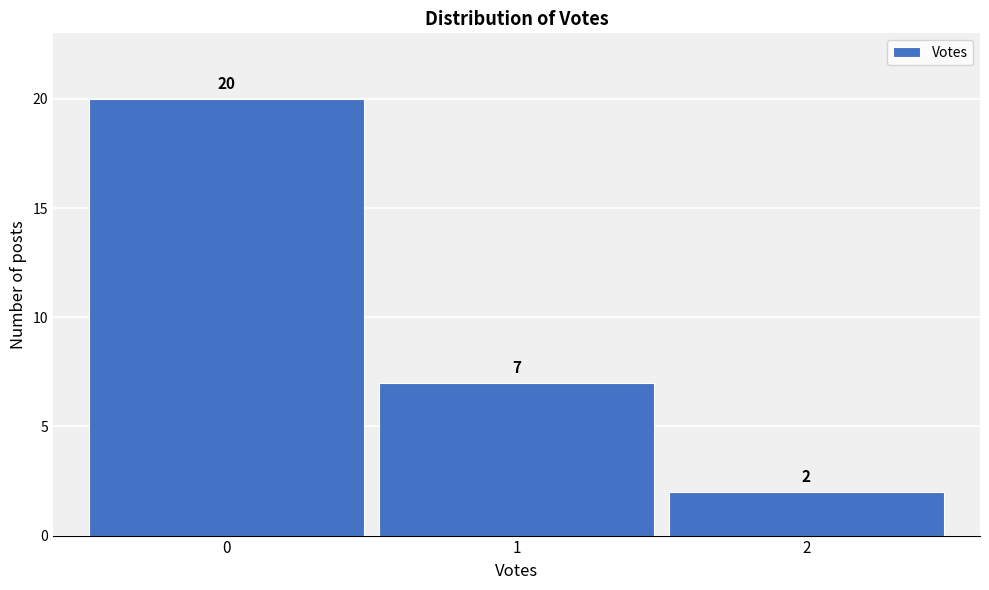

Reading left to right, list every bar in this chart as the range it spans on the x-axis followed by its height.

-0.5 to 0.5: 20
0.5 to 1.5: 7
1.5 to 2.5: 2